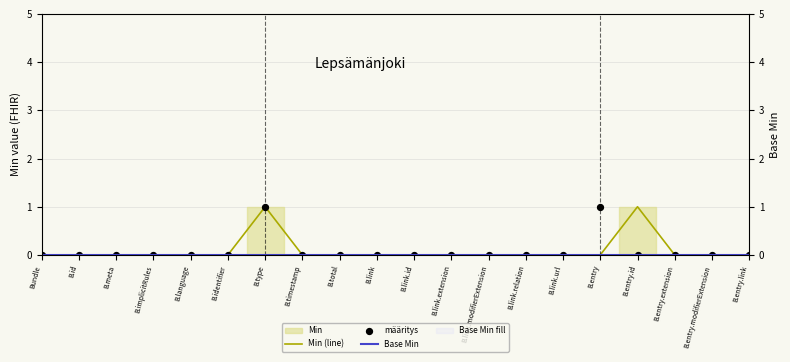

At how many categories does at least one series exceed 0?

3